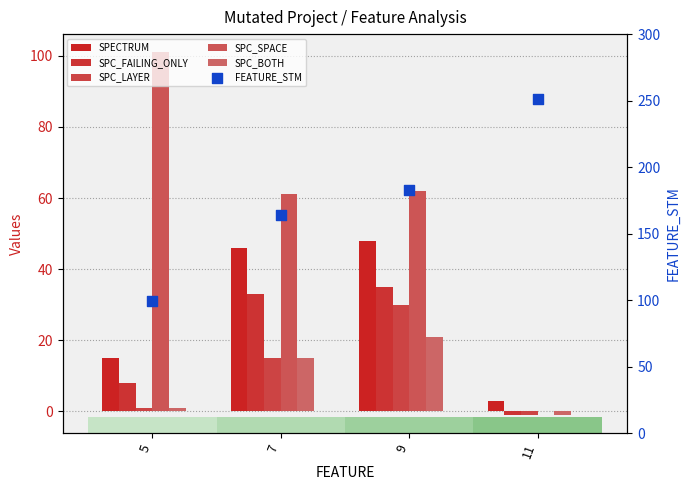

At which category is the sum across all series the highest?

9